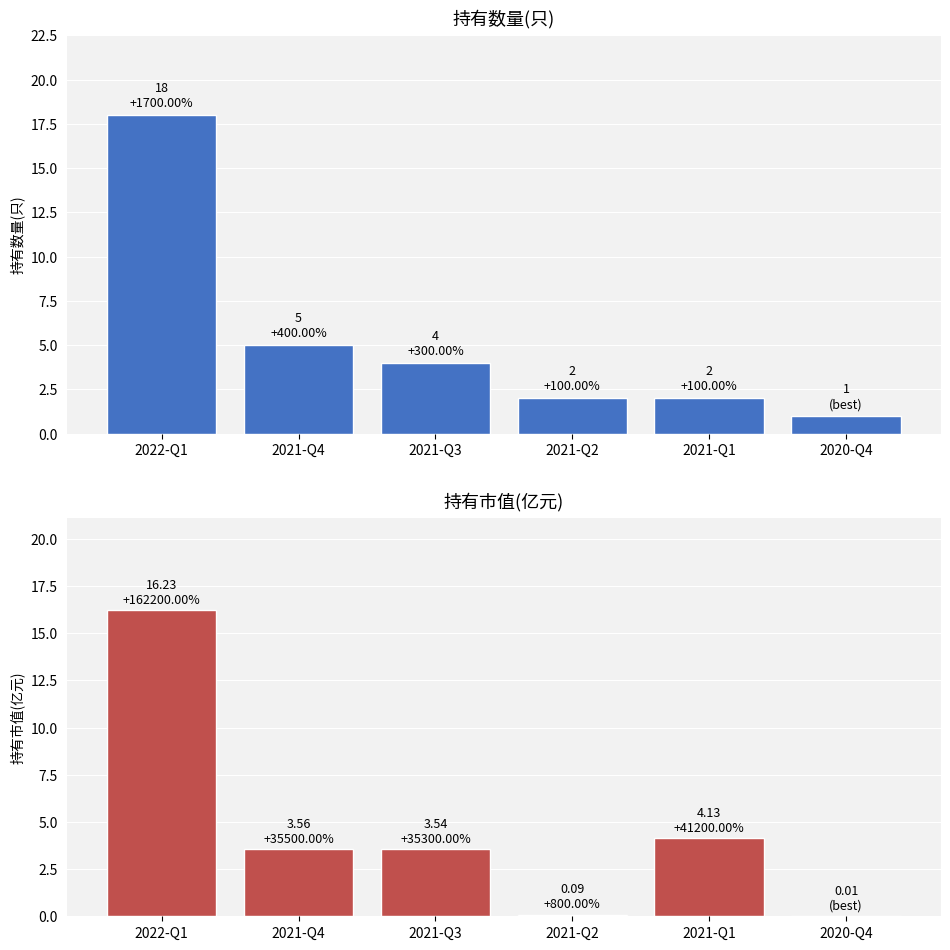

What is the label of the 1st bar from the left?

2022-Q1